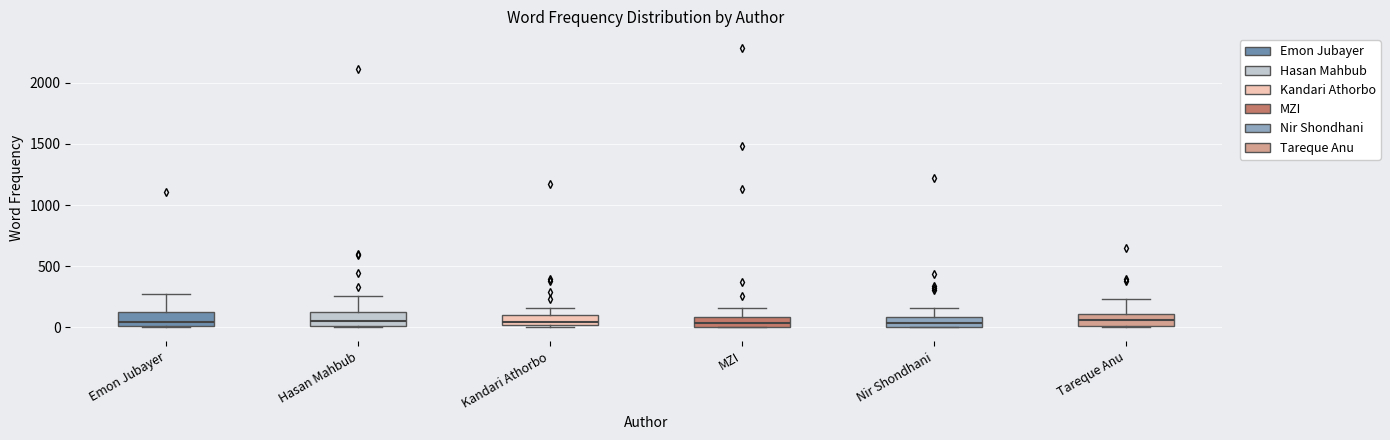

Reading left to right, transcribe this box plot: for each box, give where its median line is, the range the box spans, and where its two whiskers end, as read against the y-axis. The values are not printed on the chart, so give them approximately, as read against the axis.

Emon Jubayer: median 50, box 0 to 150, whiskers 0 to 250
Hasan Mahbub: median 50, box 0 to 100, whiskers 0 to 250
Kandari Athorbo: median 50, box 0 to 100, whiskers 0 (just below the box's lower edge) to 150
MZI: median 50, box 0 to 100, whiskers 0 to 150
Nir Shondhani: median 50, box 0 to 100, whiskers 0 to 150
Tareque Anu: median 50, box 0 to 100, whiskers 0 (just below the box's lower edge) to 250